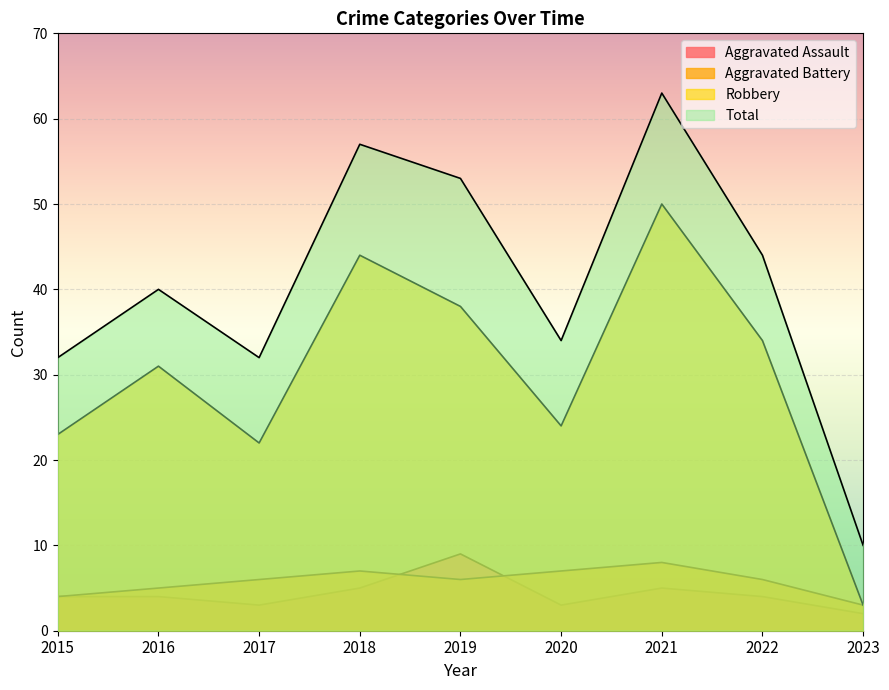

Between 2016 and 2020, which series saw the biggest shift?

Robbery